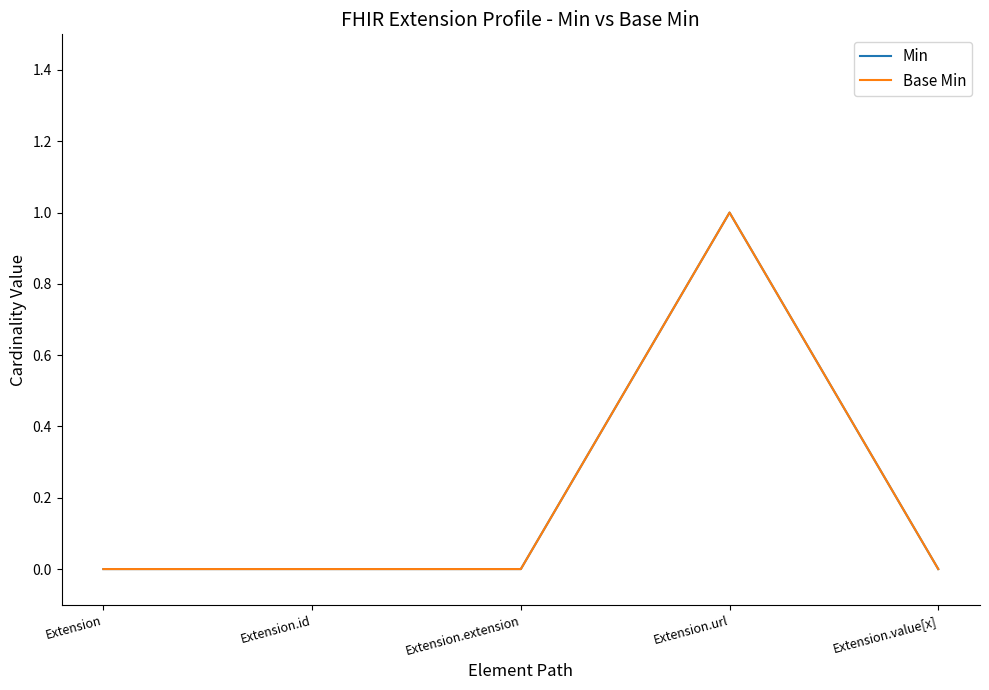

Is this an area chart (filled region under the line)?

No